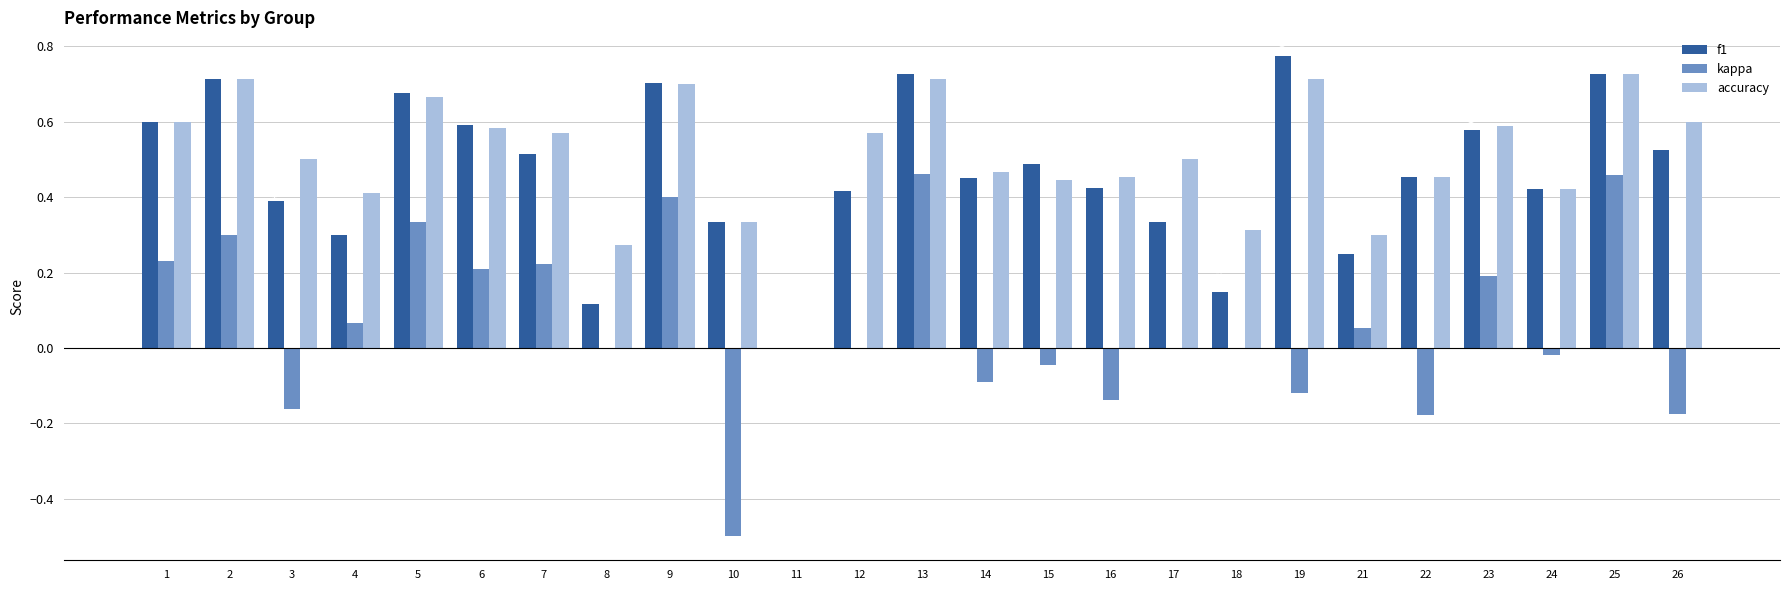

The f1 series shows 0.3 at 4. True or false?

True